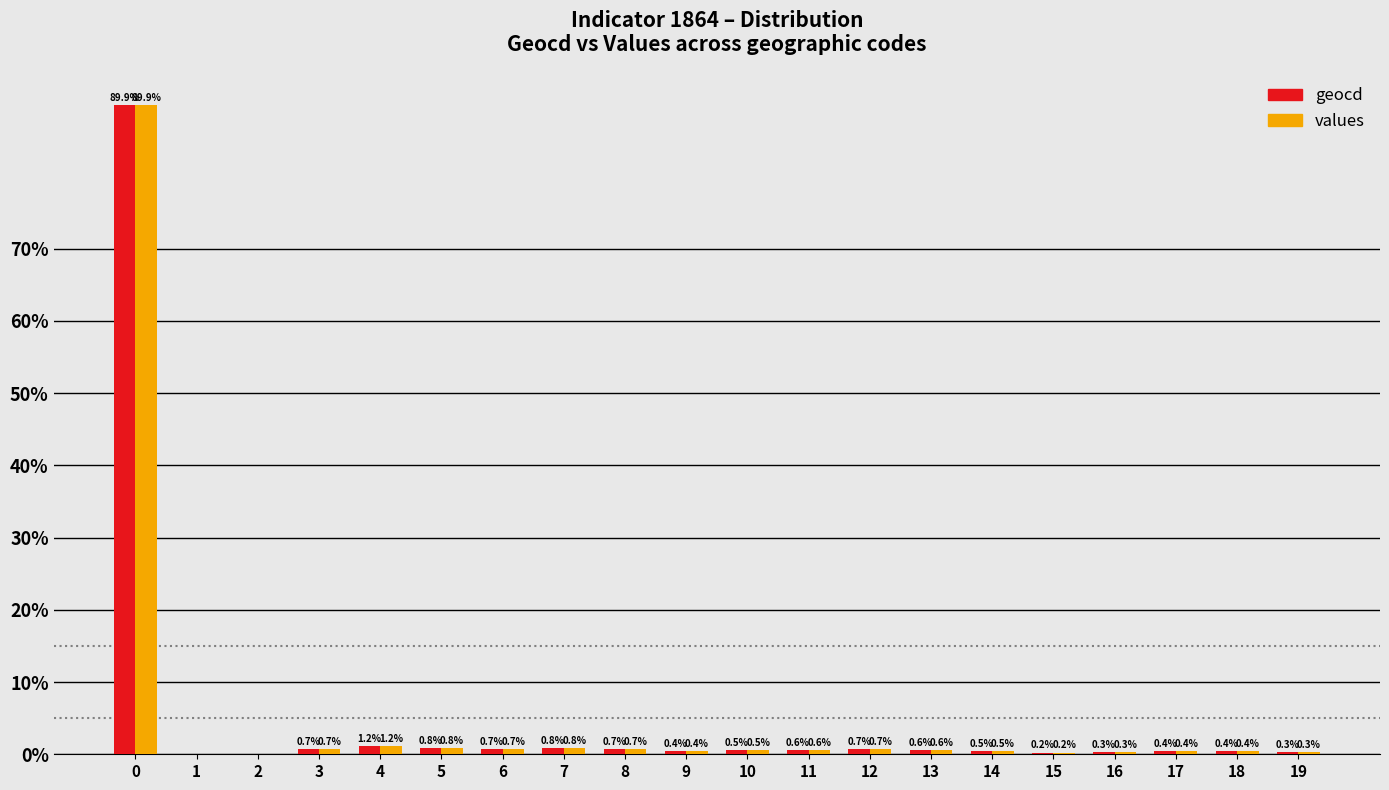

Are the bars grouped side by side (vs. stacked)?

Yes